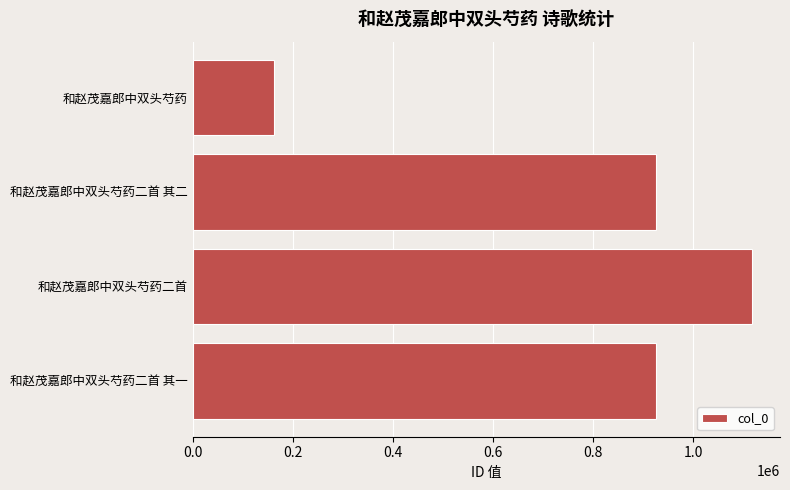

How many distinct data groups are displayed?

1